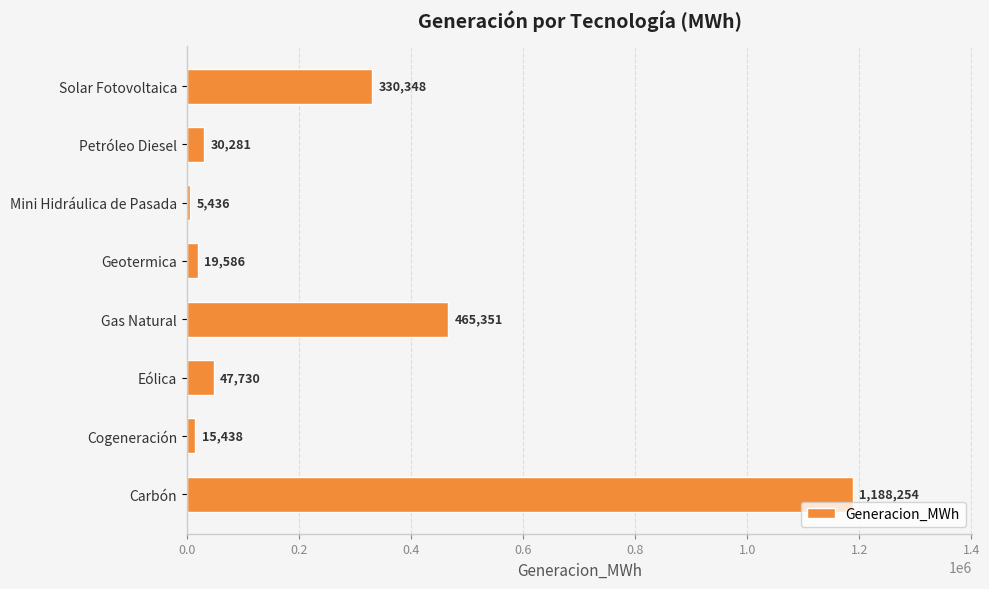

Read the value at Geotermica.

19586.2